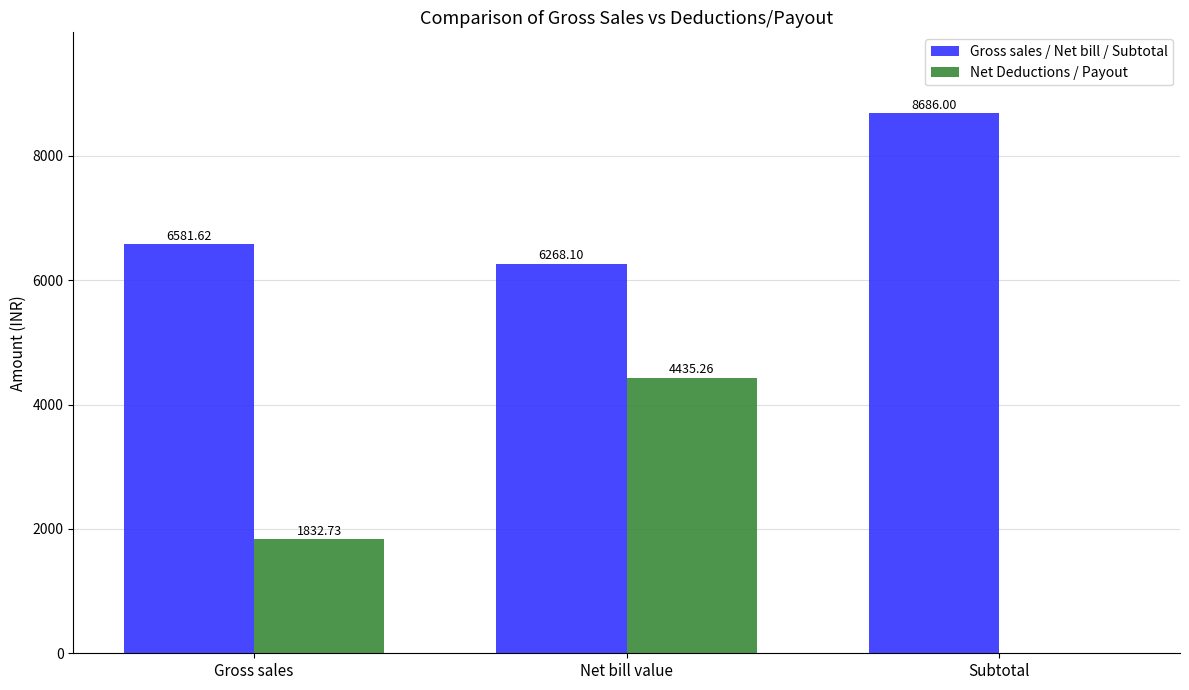

How many categories are shown in the chart?

3